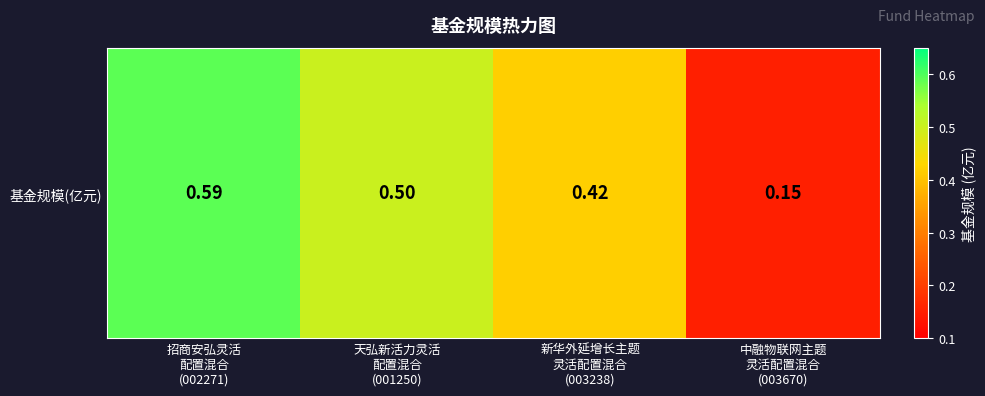

What is the difference between the second highest and minimum values?

0.3